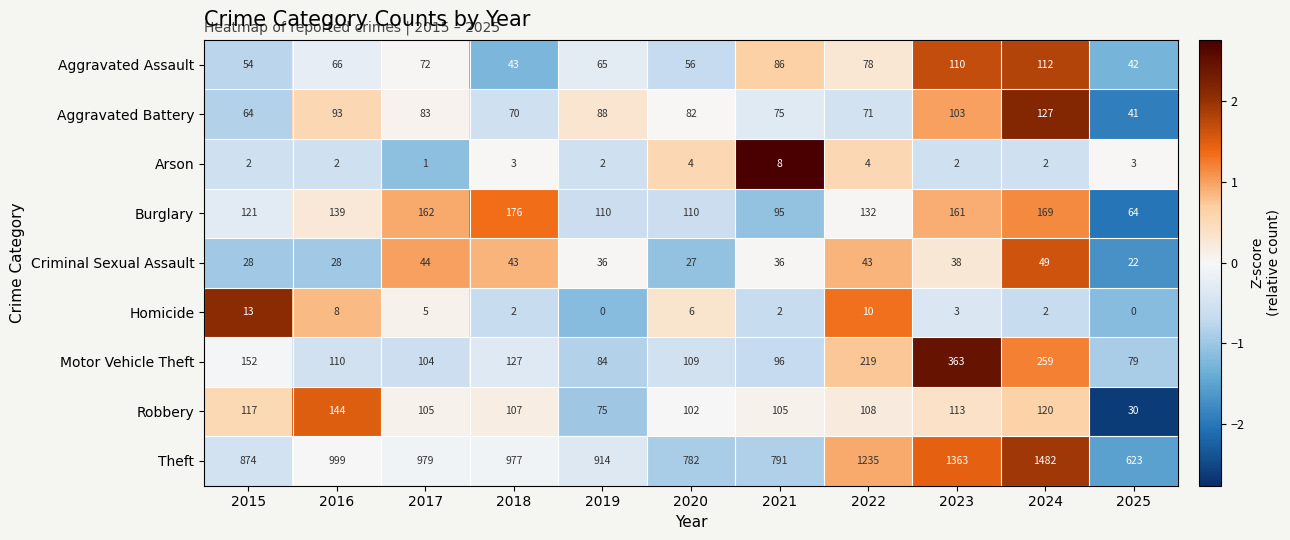

At how many categories does at least one series exceed 1?

11